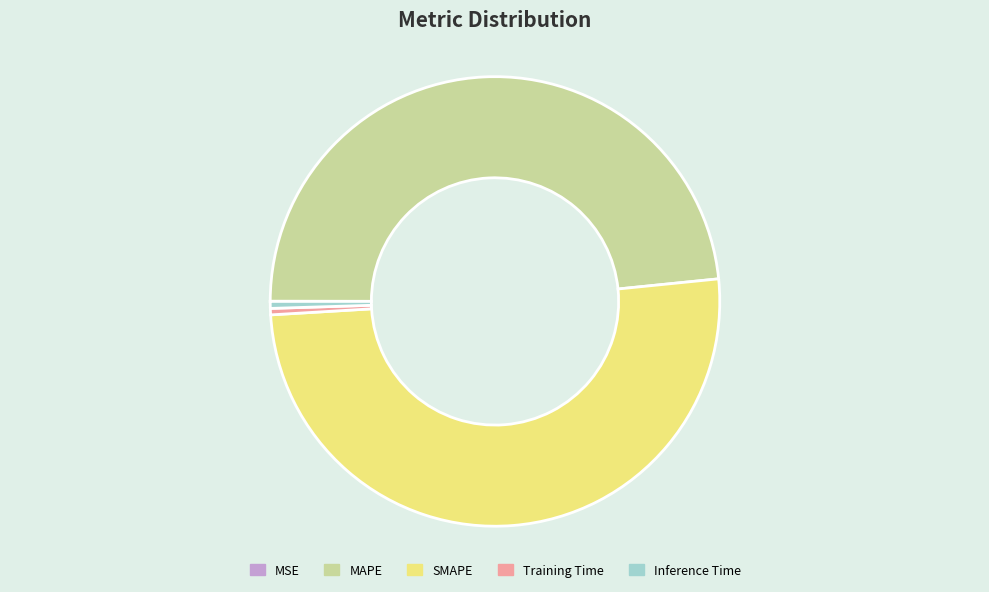

Which category has the biggest portion of the pie?

SMAPE